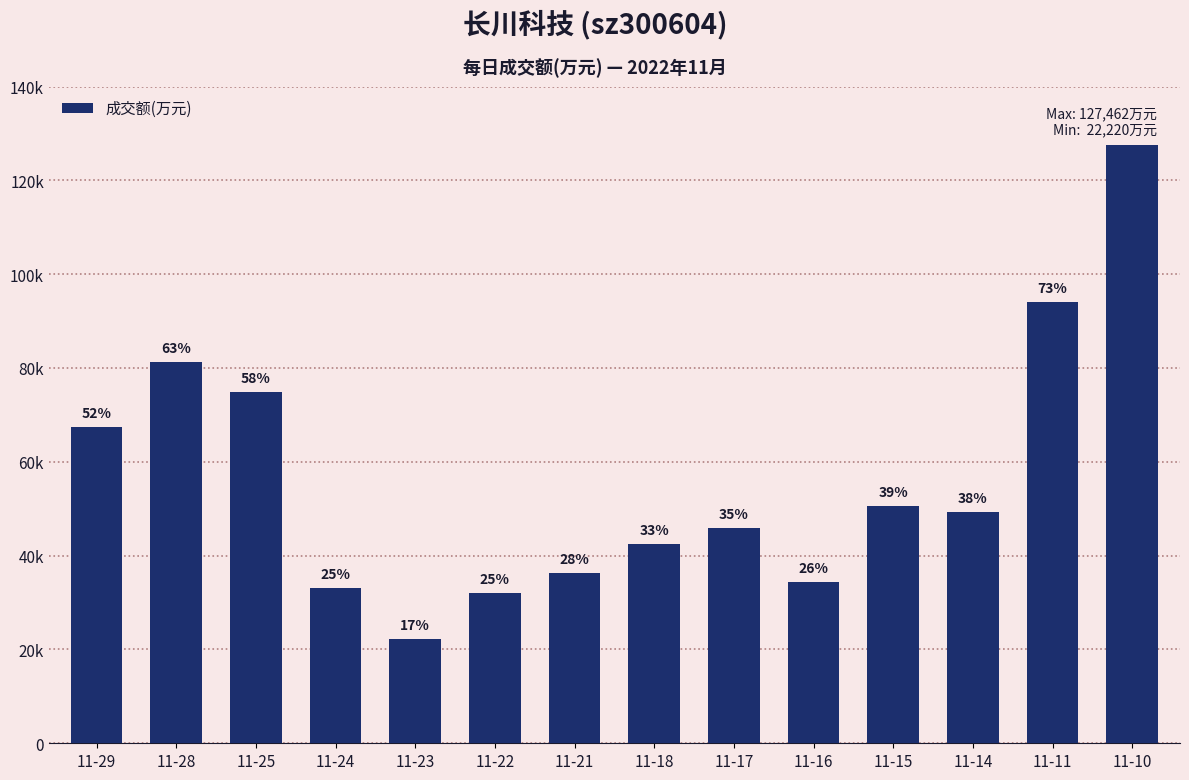

Is it true that the value at 11-28 is 125442?

False